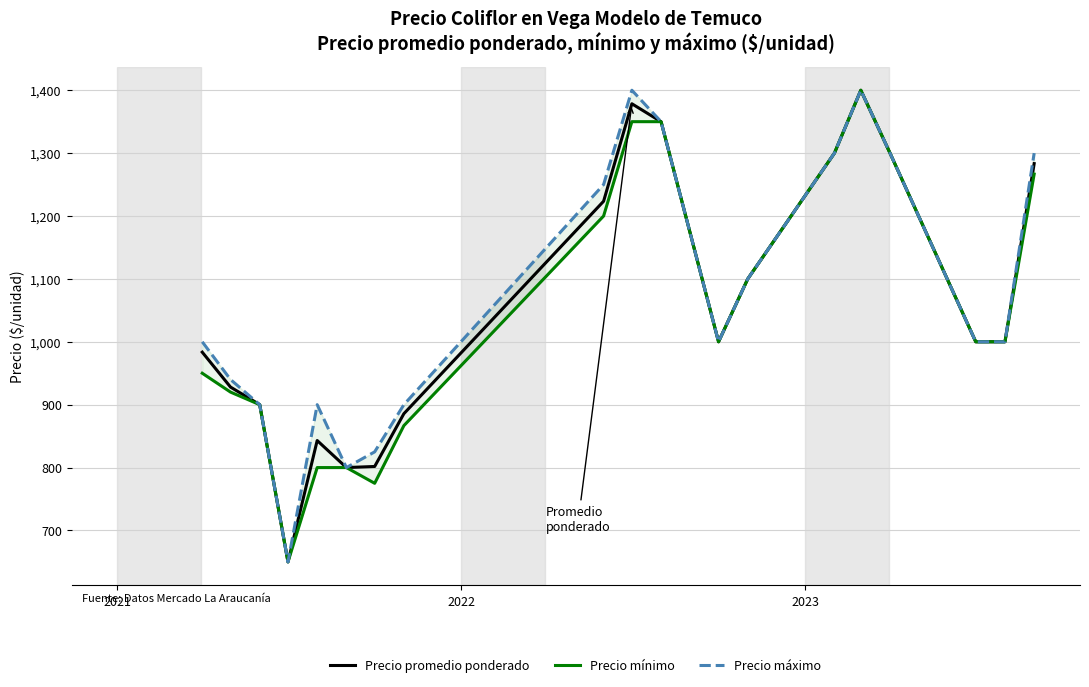

What is the minimum value for Precio promedio ponderado?

650.0